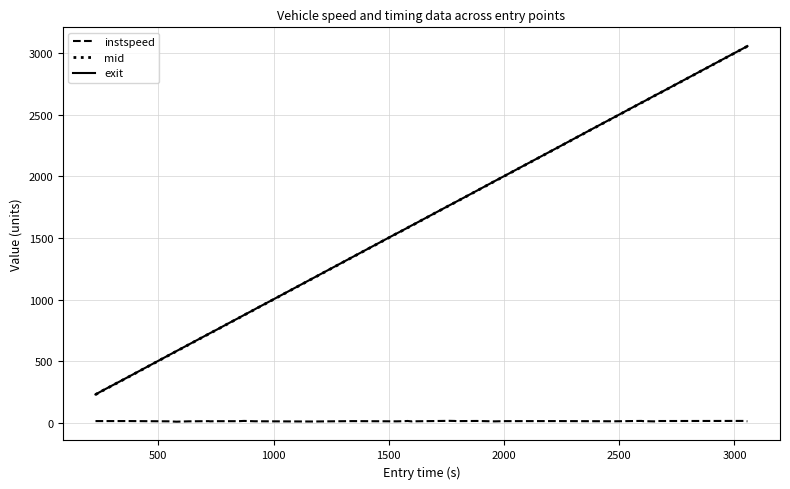

True or false: mid and instspeed intersect in this chart.

False